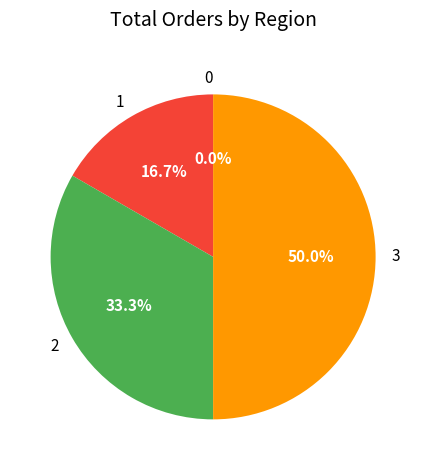

Combined, do 0 and 1 account for over 50%?

No